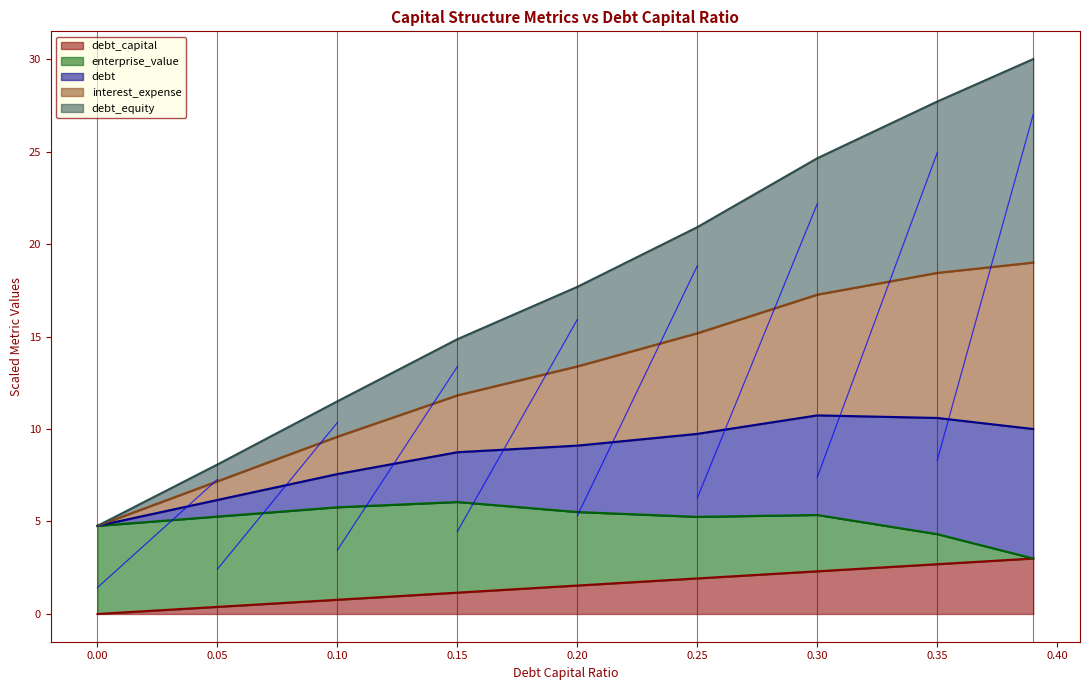

What position from the left is 0.2?

5